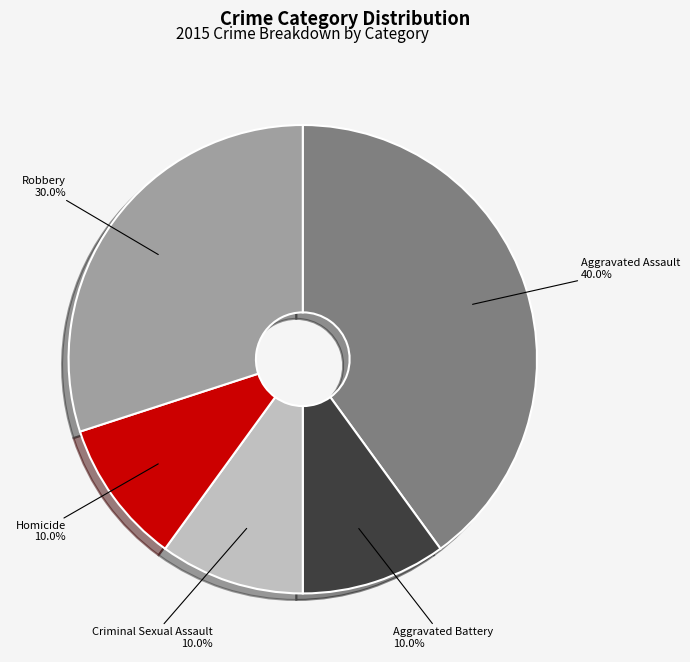

What is the ratio of the value at Criminal Sexual Assault to the value at Aggravated Battery?

1.0